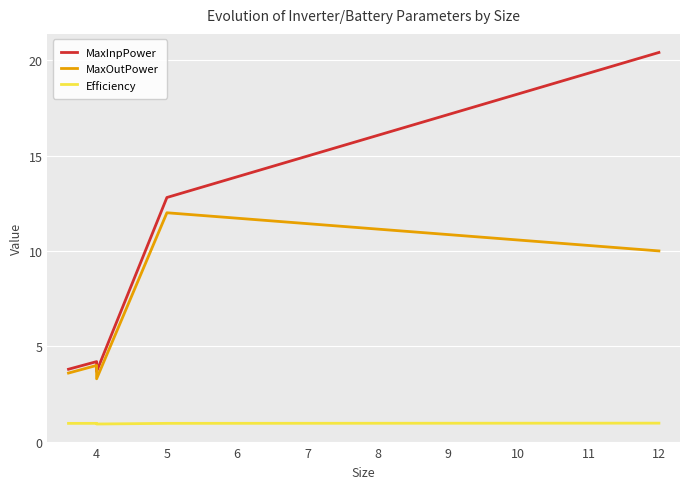

Which series has the largest total across all categories?

MaxInpPower